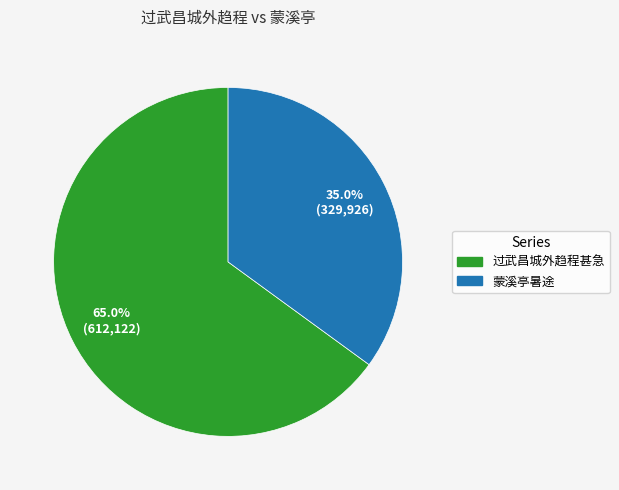

Is there any slice that represents more than half of the pie?

Yes